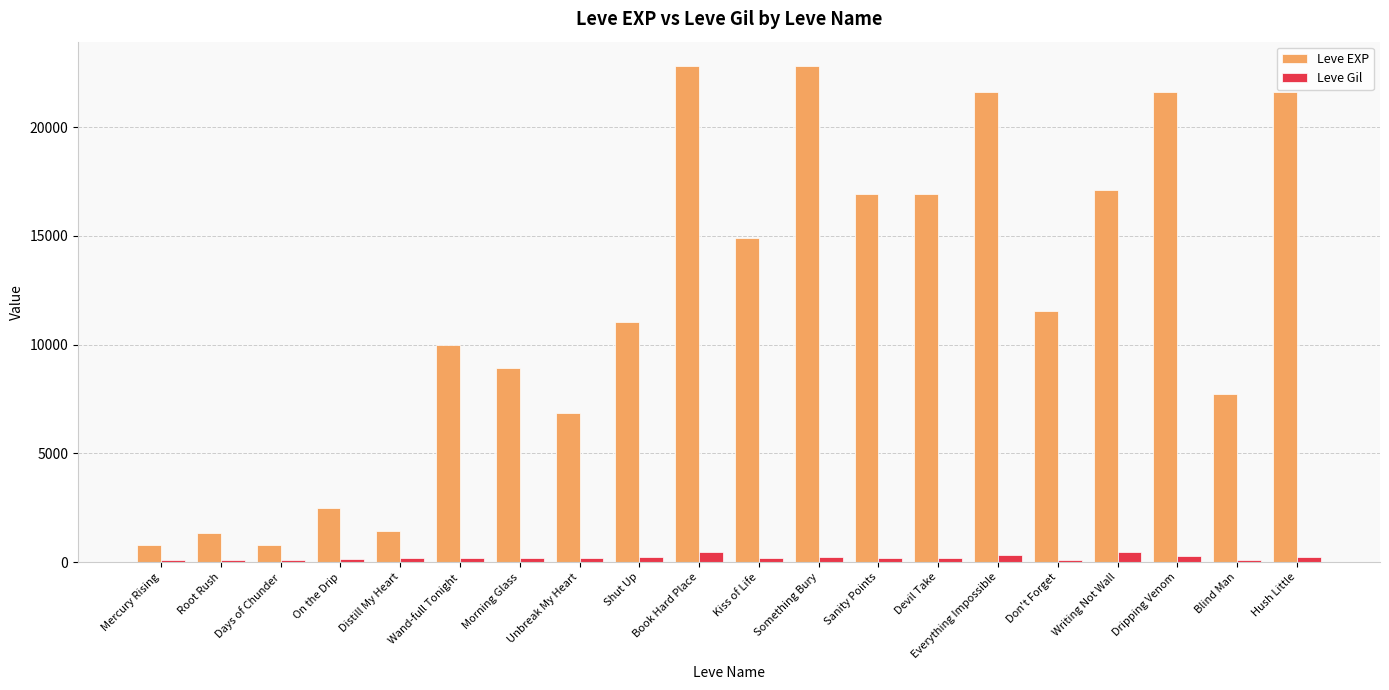

Is the value of Leve Gil at Days of Chunder greater than the value of Leve EXP at Shut Up?

No